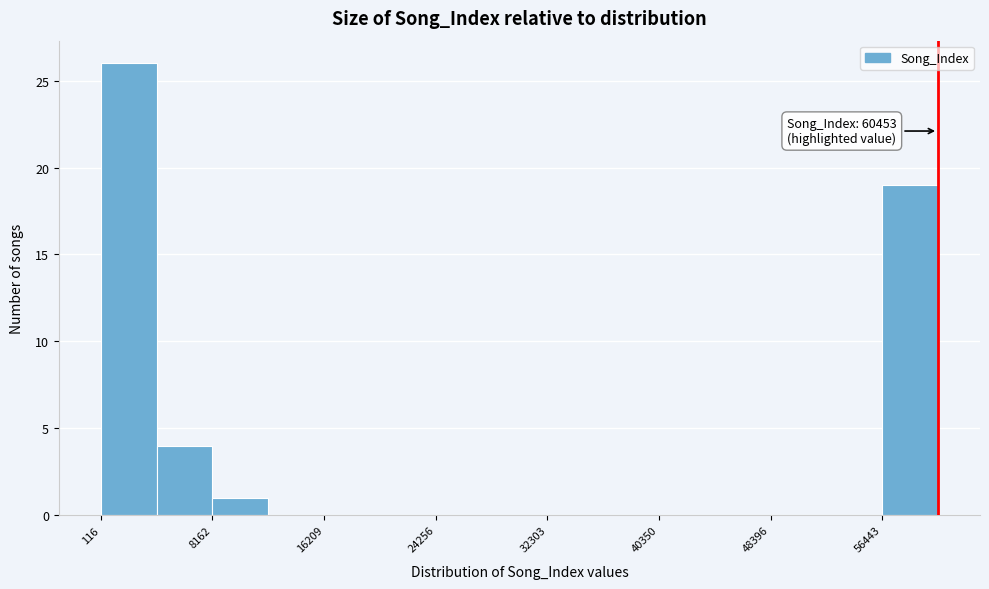

Over which range of the x-axis is the bar tallest?

0 to 4000